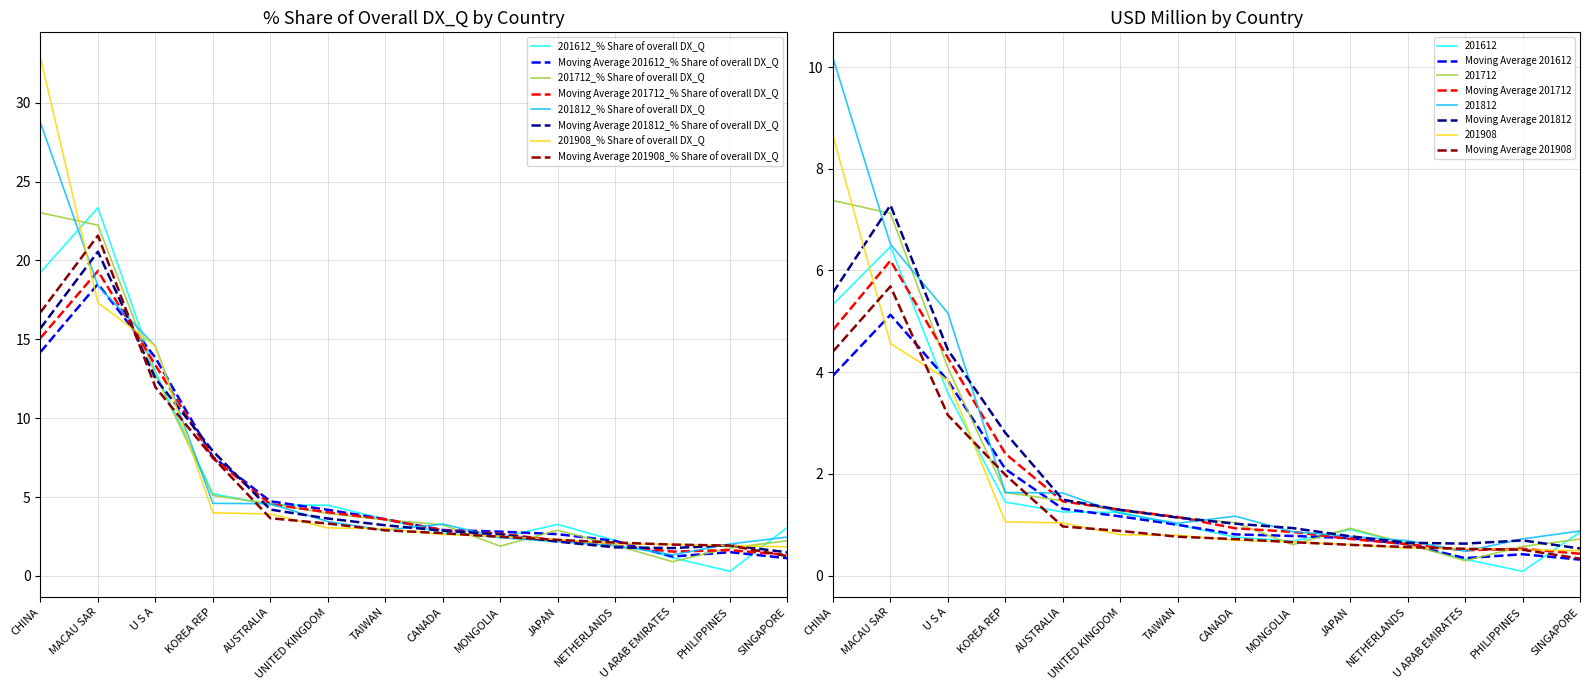

Reading left to right, what are all the values shown in this chart?

201612_% Share of overall DX_Q: CHINA=19.2	MACAU SAR=23.3	U S A=12.9	KOREA REP=5.2	AUSTRALIA=4.5	UNITED KINGDOM=4.5	TAIWAN=3.6	CANADA=2.7	MONGOLIA=2.4	JAPAN=3.3	NETHERLANDS=2.2	U ARAB EMIRATES=1.2	PHILIPPINES=0.3	SINGAPORE=3.1
201712_% Share of overall DX_Q: CHINA=23.0	MACAU SAR=22.2	U S A=12.7	KOREA REP=5.1	AUSTRALIA=4.6	UNITED KINGDOM=4.0	TAIWAN=3.6	CANADA=3.2	MONGOLIA=1.9	JAPAN=2.9	NETHERLANDS=1.9	U ARAB EMIRATES=0.9	PHILIPPINES=1.8	SINGAPORE=2.2
201812_% Share of overall DX_Q: CHINA=28.7	MACAU SAR=18.4	U S A=14.6	KOREA REP=4.6	AUSTRALIA=4.6	UNITED KINGDOM=3.4	TAIWAN=2.9	CANADA=3.3	MONGOLIA=2.4	JAPAN=2.2	NETHERLANDS=1.9	U ARAB EMIRATES=1.3	PHILIPPINES=2.0	SINGAPORE=2.5
201908_% Share of overall DX_Q: CHINA=32.8	MACAU SAR=17.3	U S A=14.6	KOREA REP=4.0	AUSTRALIA=3.9	UNITED KINGDOM=3.0	TAIWAN=3.0	CANADA=2.6	MONGOLIA=2.5	JAPAN=2.3	NETHERLANDS=2.0	U ARAB EMIRATES=2.0	PHILIPPINES=1.9	SINGAPORE=1.8